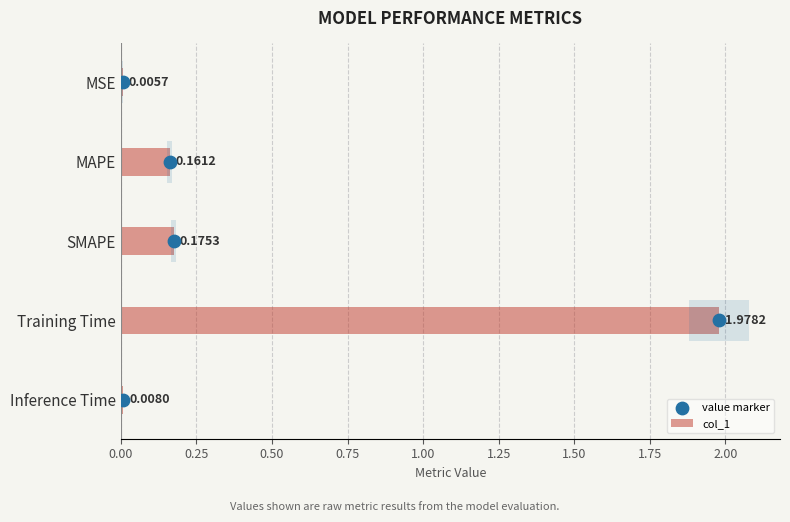

Which series reaches the minimum Y coordinate?

value marker